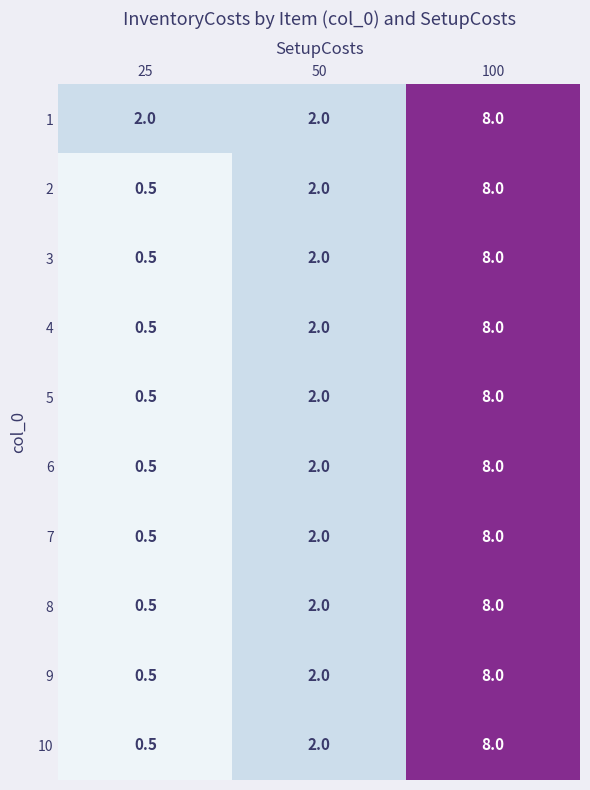

What is the difference between the 8 values at 100 and 25?

7.5